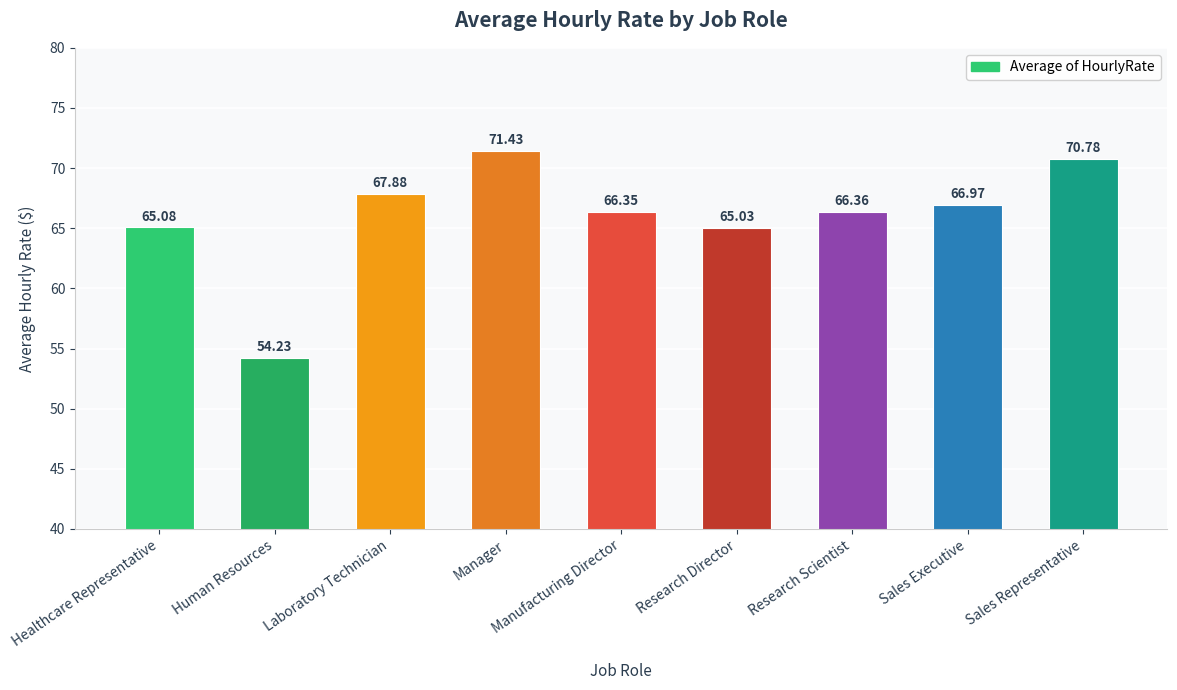

What is the average value?

66.0